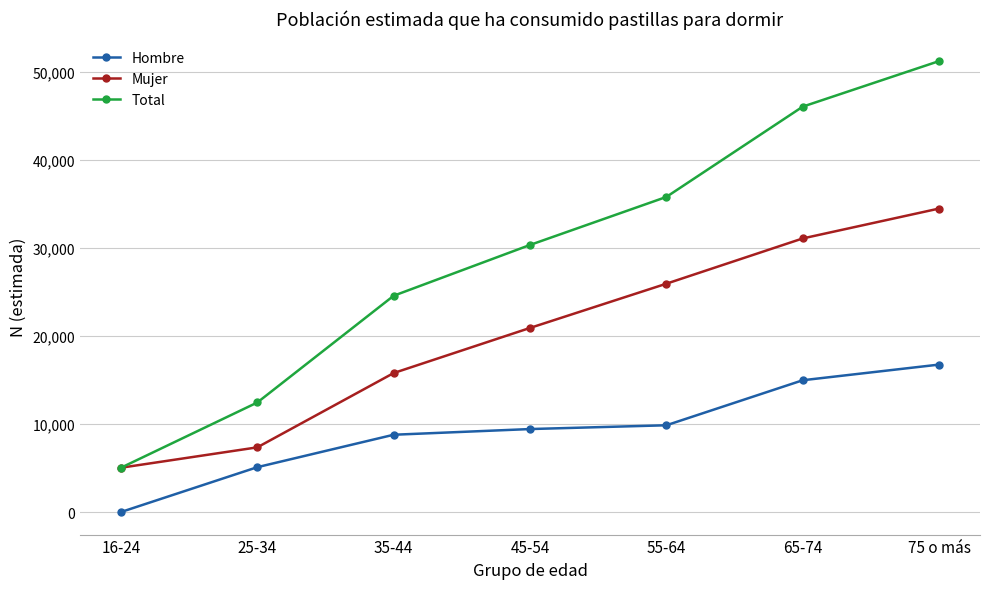

What is the sum of the Hombre values at 45-54 and 35-44?

18219